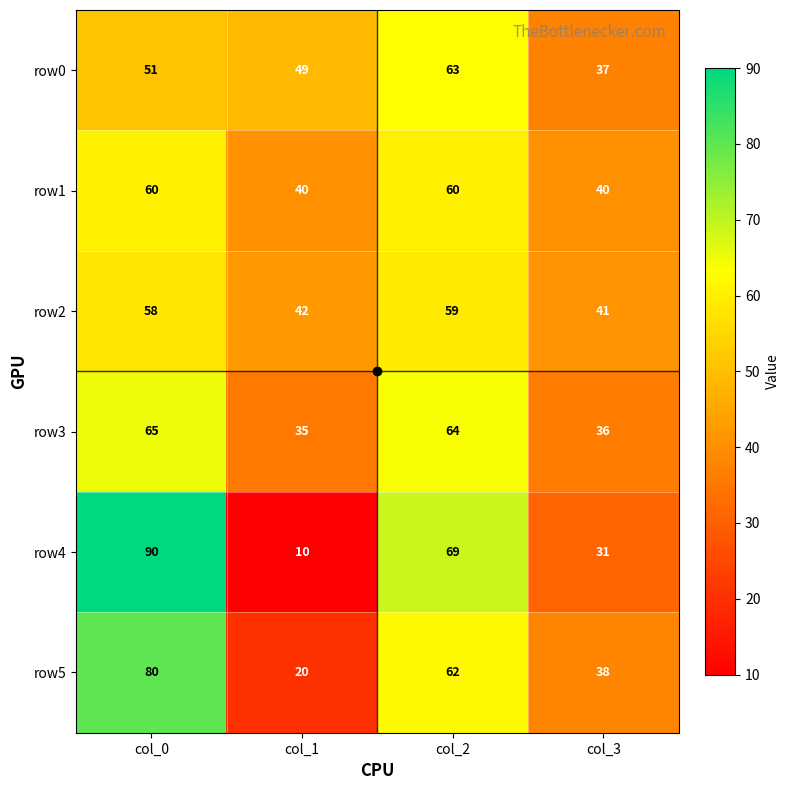

Count the row5 values in the range 38 to 80.

3